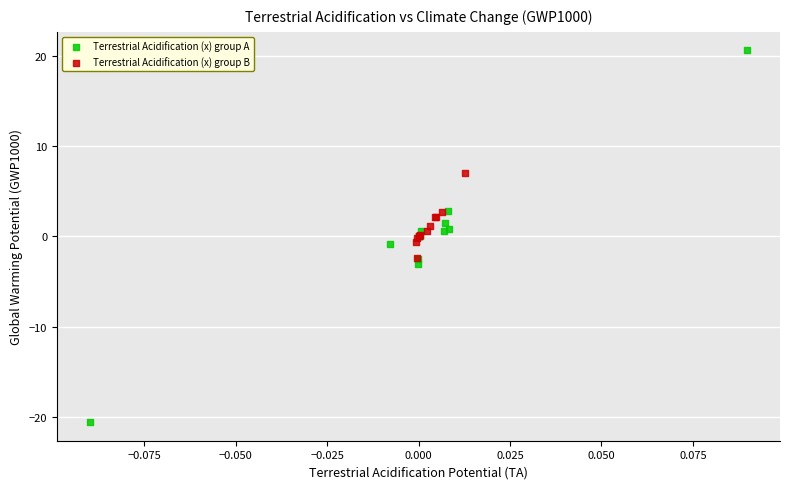

Which series has the widest spread of Y values?

Terrestrial Acidification (x) group A